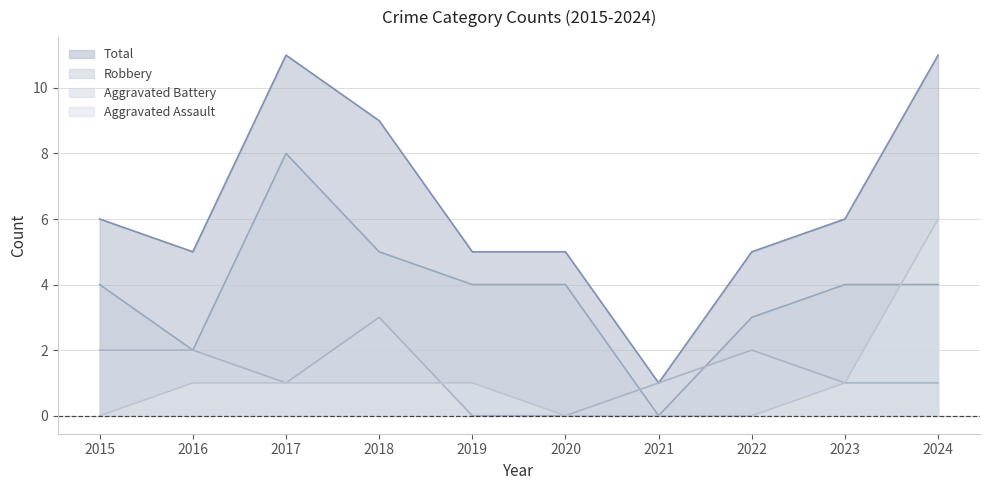

What is the sum of all Aggravated Battery values?

13